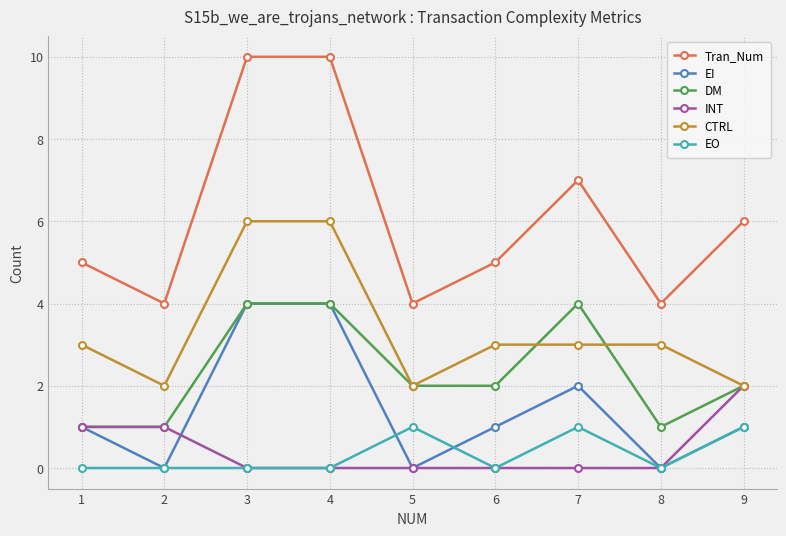

Which series has the largest total across all categories?

Tran_Num